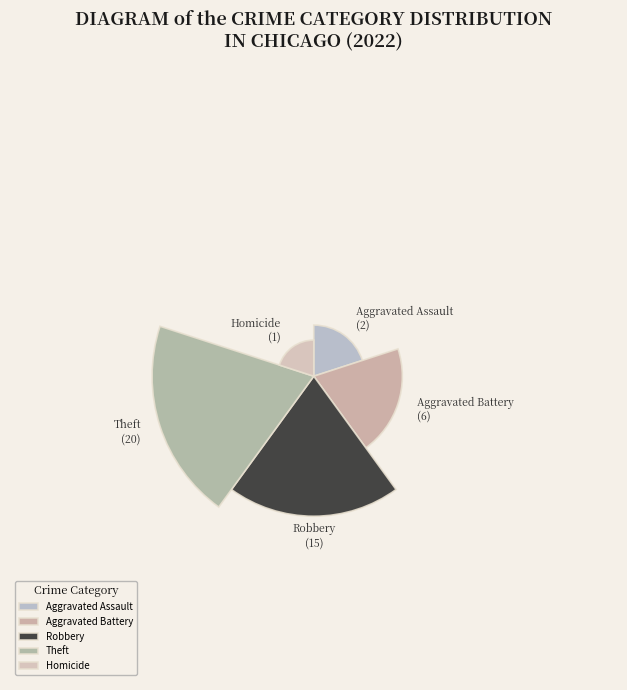

Is there a majority slice in this chart?

No